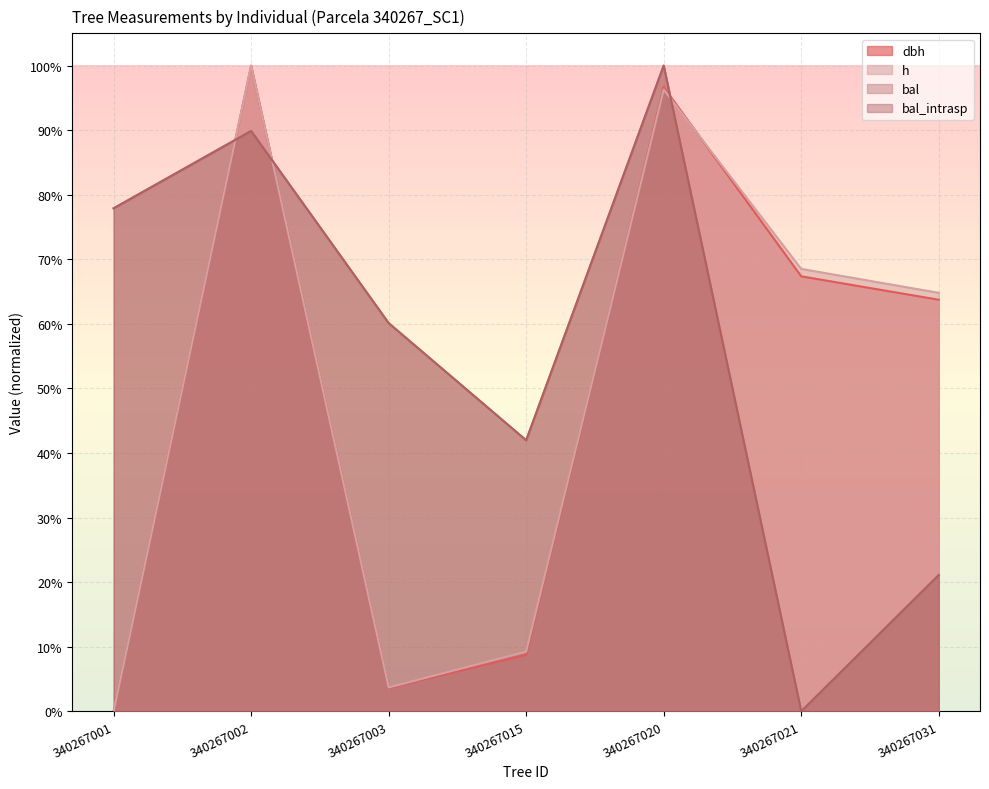

The value of h at 340267021 is 68.5. True or false?

True